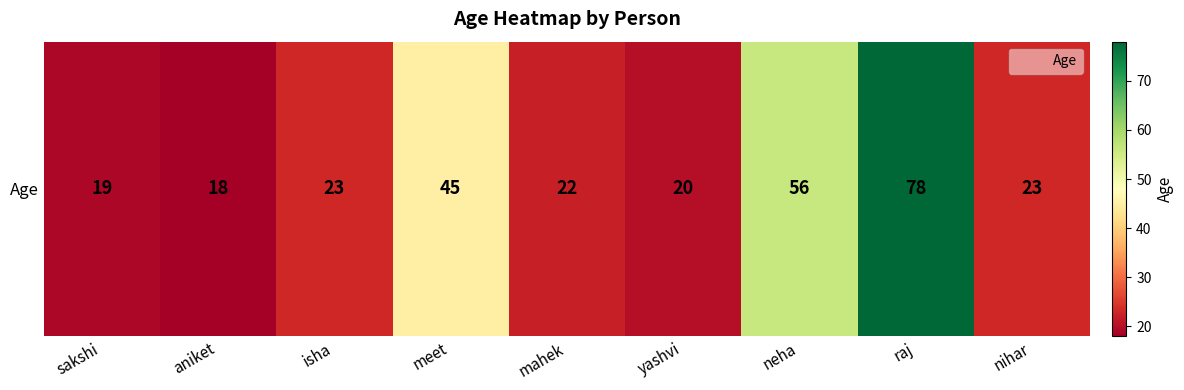

Rank the categories by value from highest to lowest.

raj, neha, meet, isha, nihar, mahek, yashvi, sakshi, aniket